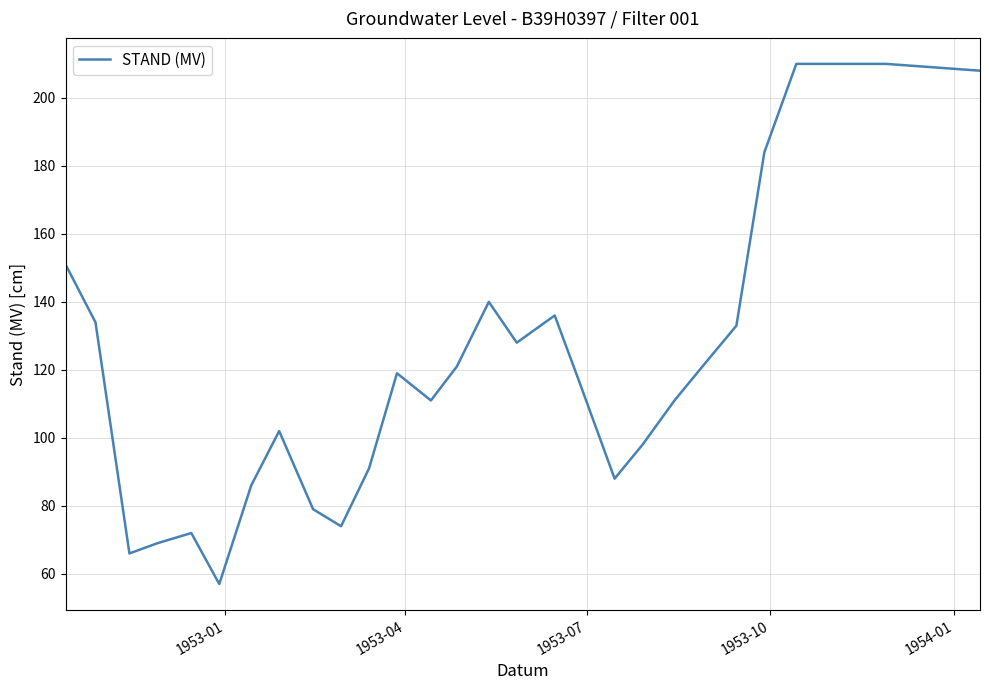

Count the number of categories in the chart.

29